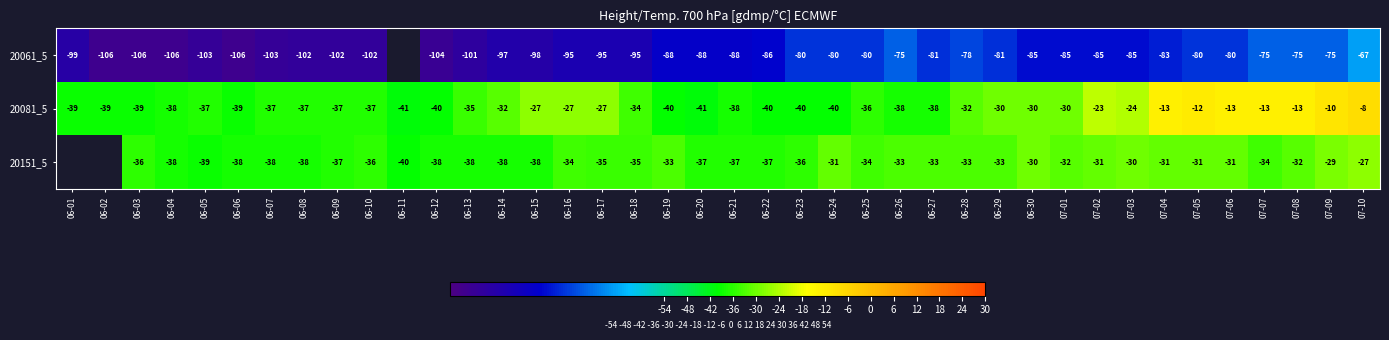

Rank the series at 06-21 from lowest to highest value.

20061_5, 20081_5, 20151_5